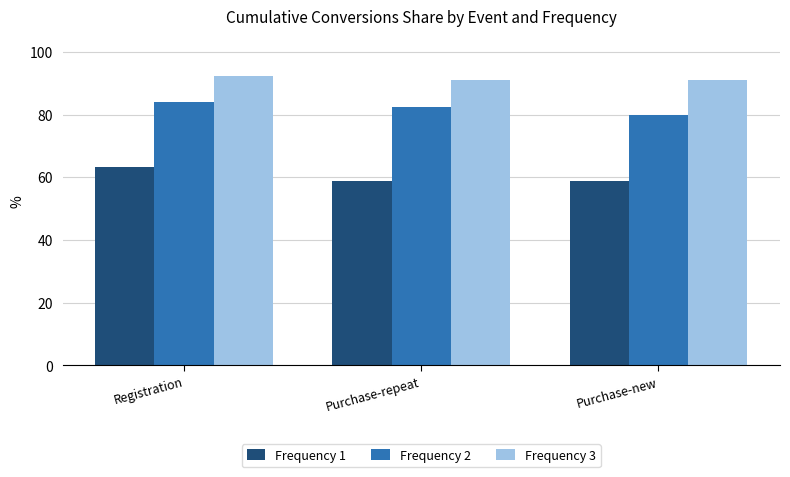

At Purchase-repeat, list the series in order from smallest to largest.

Frequency 1, Frequency 2, Frequency 3